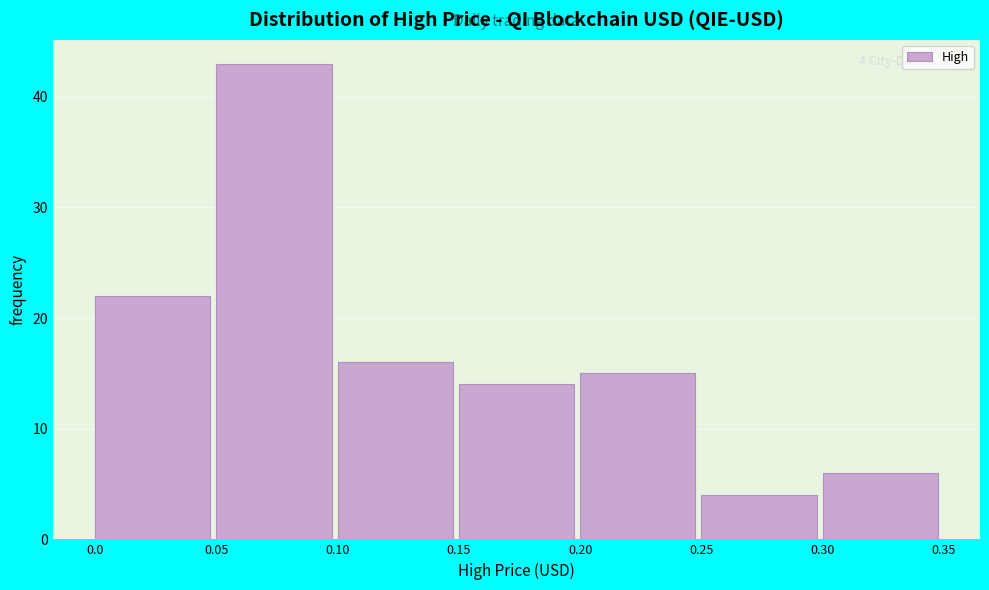

Which range on the x-axis has the tallest bar?

0.05 to 0.10